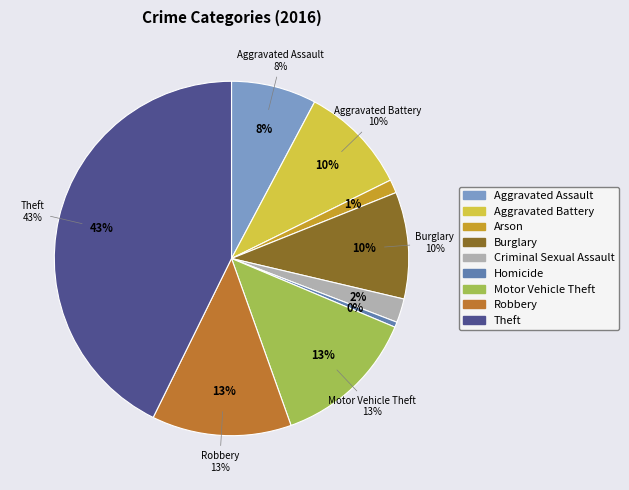

Is Homicide the majority of the pie?

No